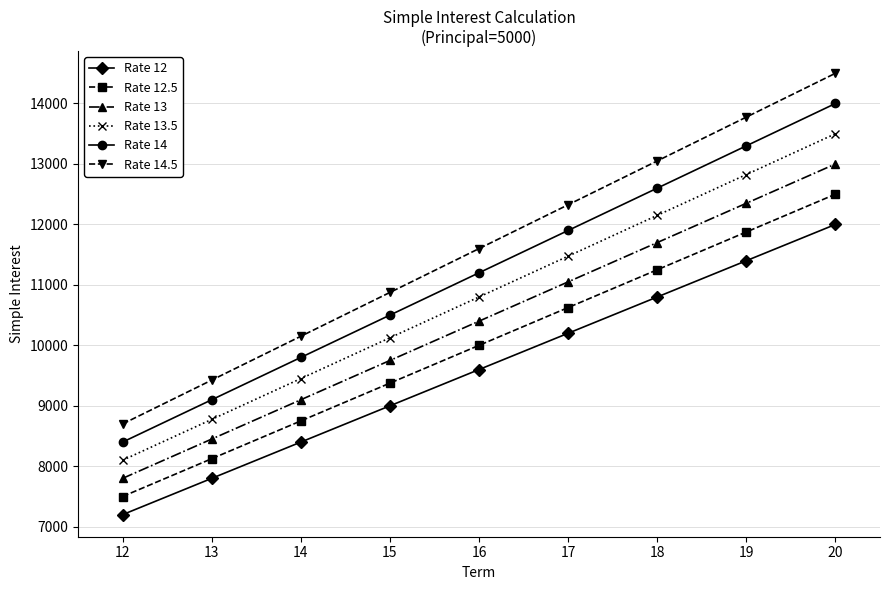

Does the chart have visible grid lines?

Yes